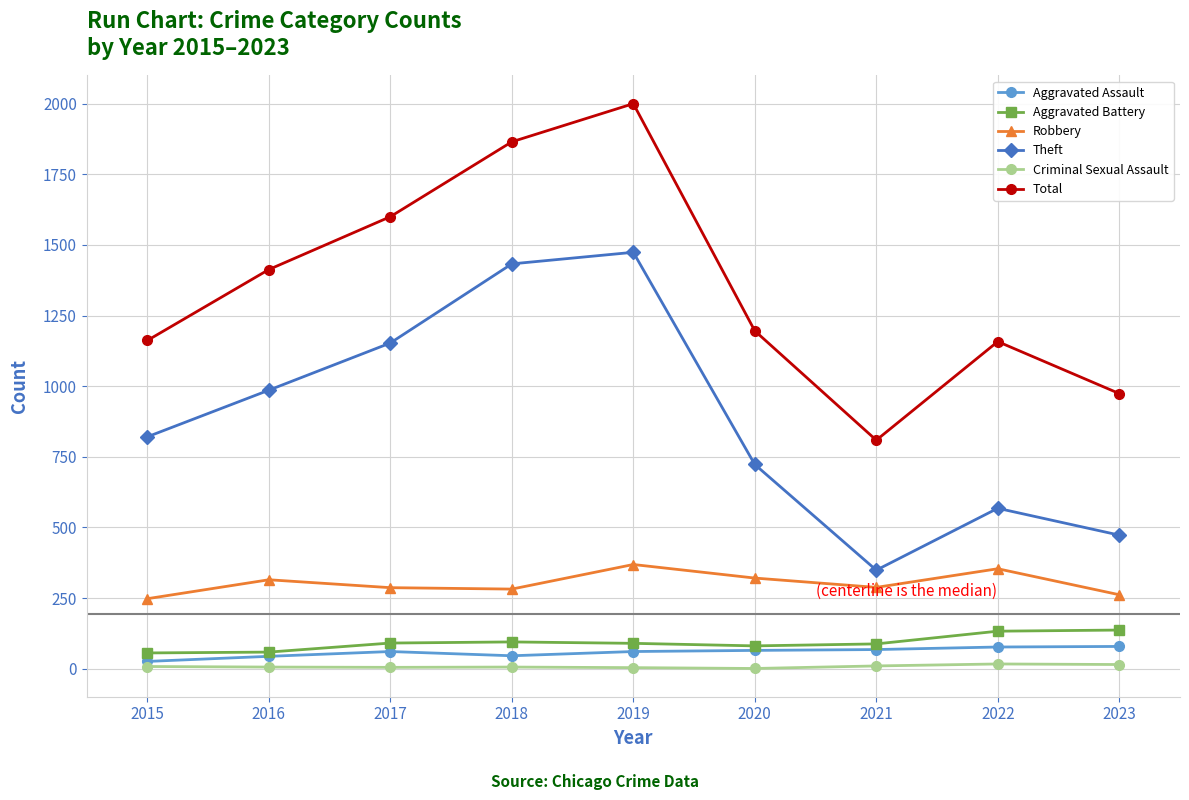

How many series are shown in this chart?

6